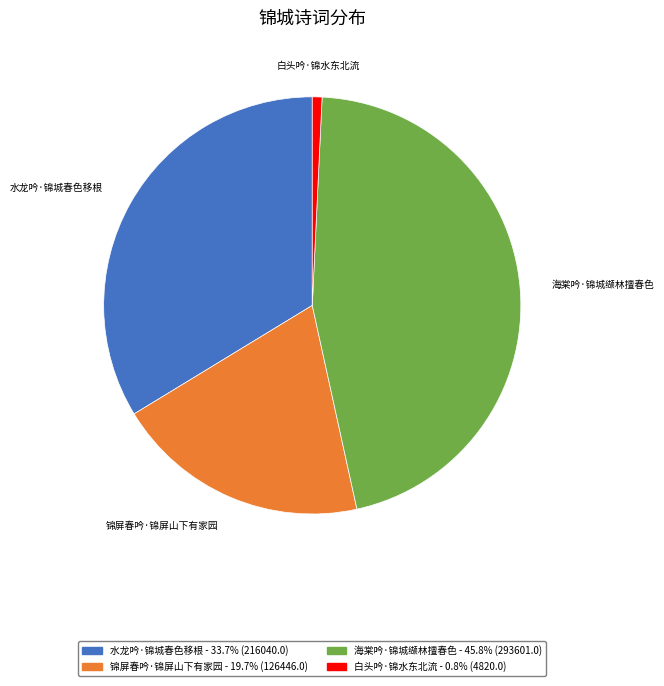

What is the largest slice in the pie chart?

海棠吟·锦城缬林擅春色